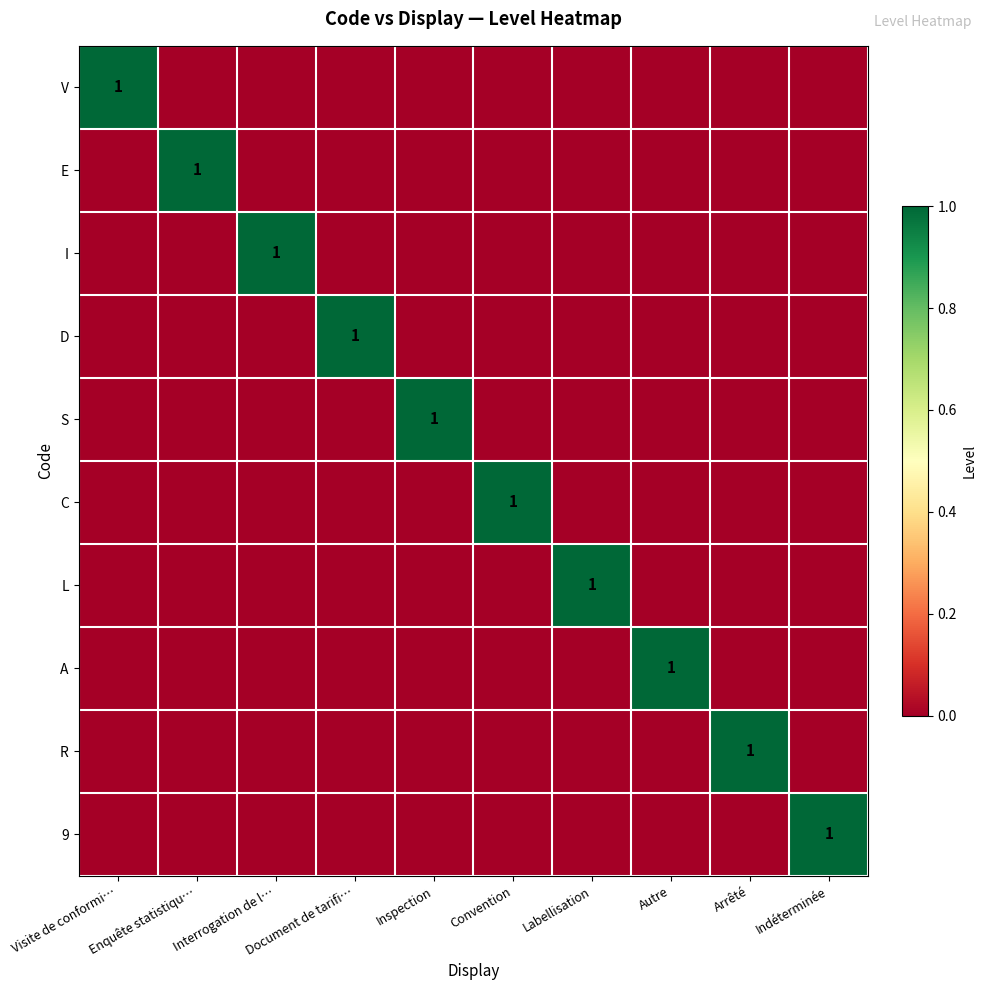

True or false: S has a value of 1 at Inspection.

True